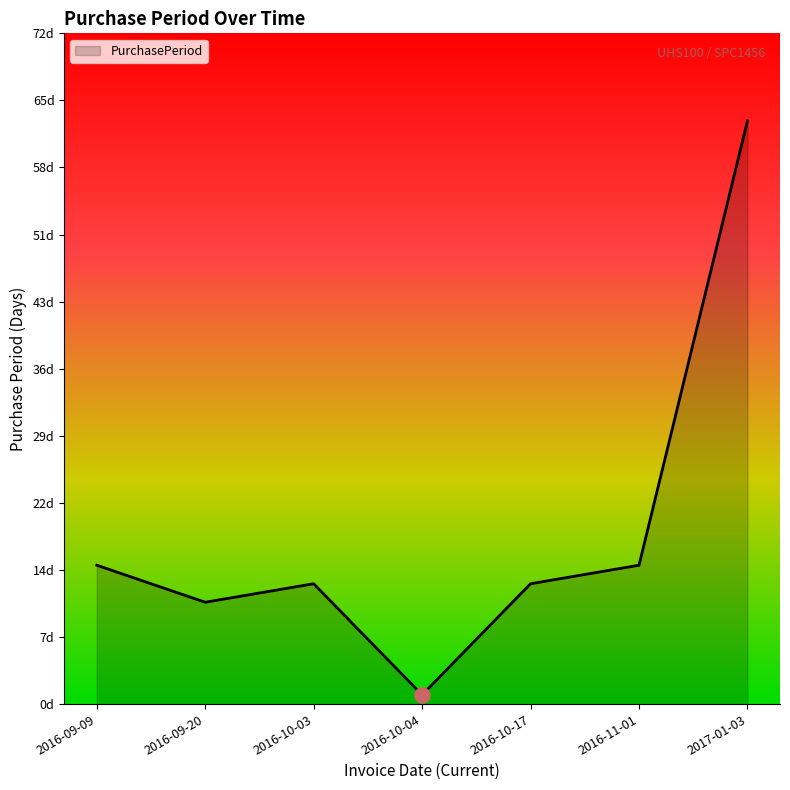

Approximately how many times larger is the value at 2017-01-03 compared to 2016-10-04?

63.0